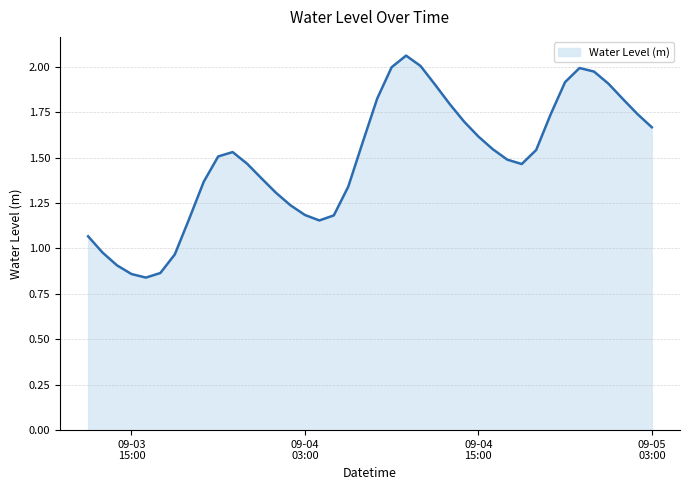

Reading right to left, what are all the values shown in this chart?

1.7	1.7	1.8	1.9	2.0	2.0	1.9	1.7	1.5	1.5	1.5	1.5	1.6	1.7	1.8	1.9	2.0	2.1	2.0	1.8	1.6	1.3	1.2	1.2	1.2	1.2	1.3	1.4	1.5	1.5	1.5	1.4	1.2	1.0	0.9	0.8	0.9	0.9	1.0	1.1